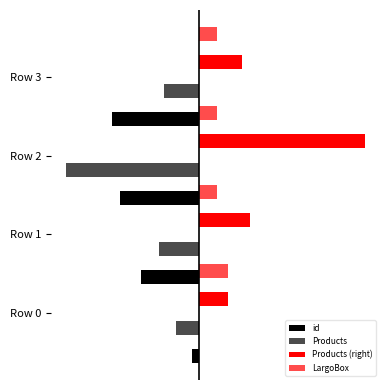

What is the value of the Products (right) bar at the 4th from the left?

12.0